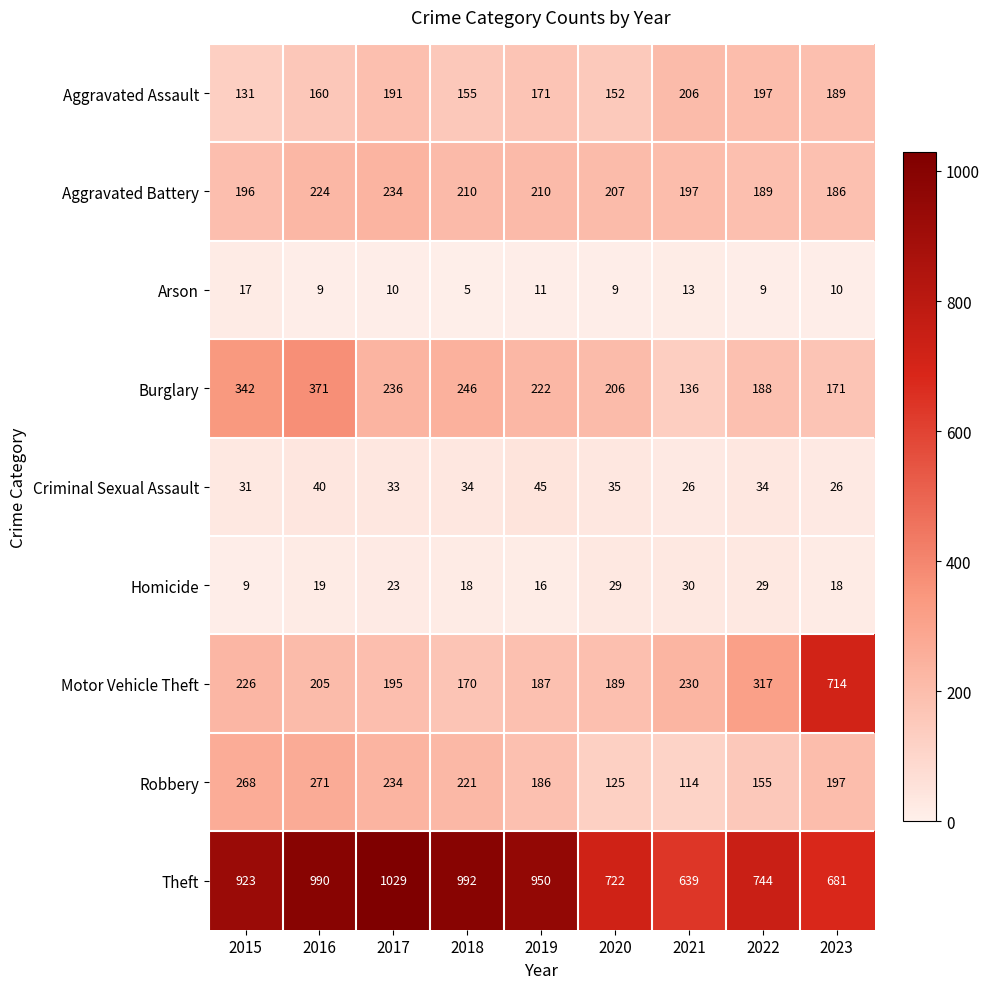

What is the total value across all series at 2016?

2289